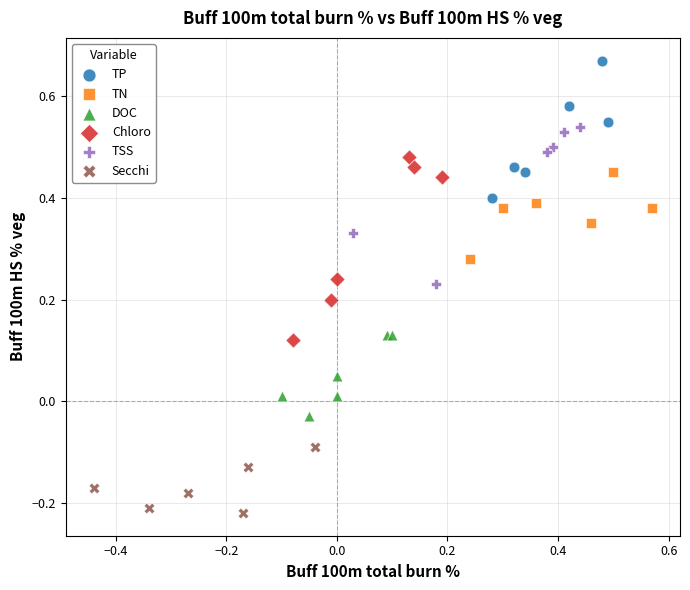

Which series has the largest Y range (max minus min)?

Chloro